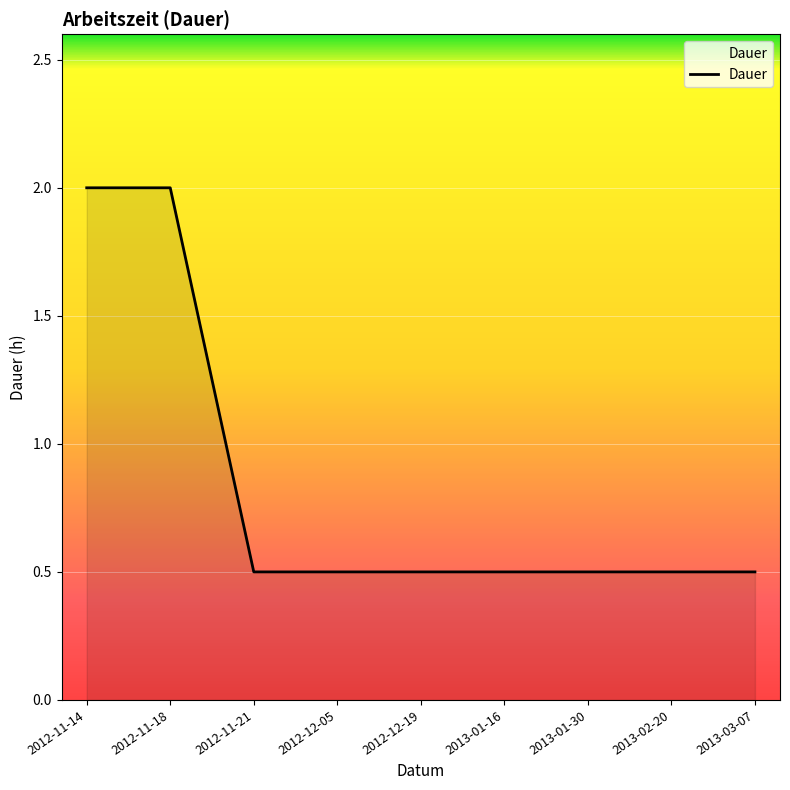

What is the greatest value displayed?

2.0